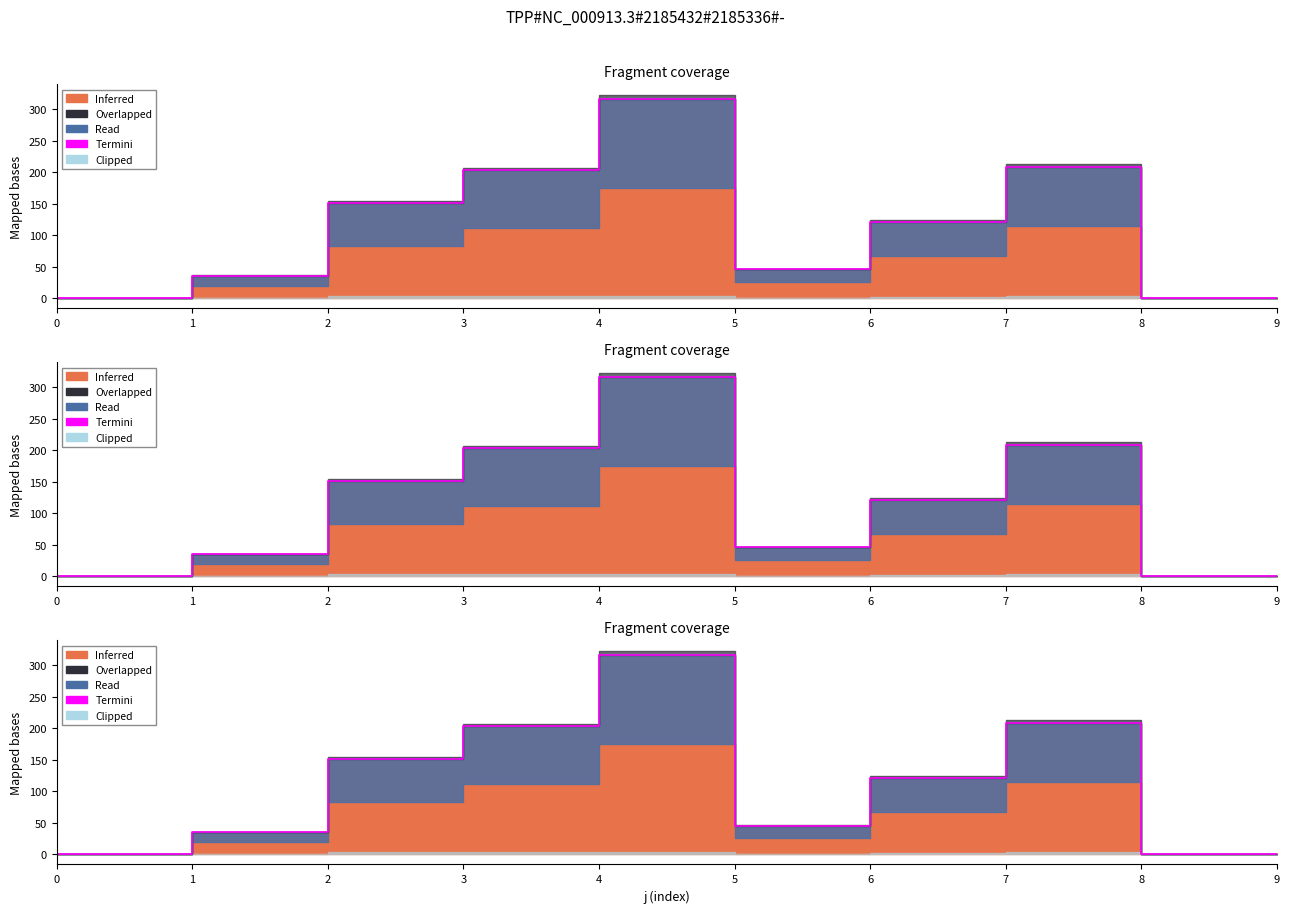

At which label is the value closest to 158?

2